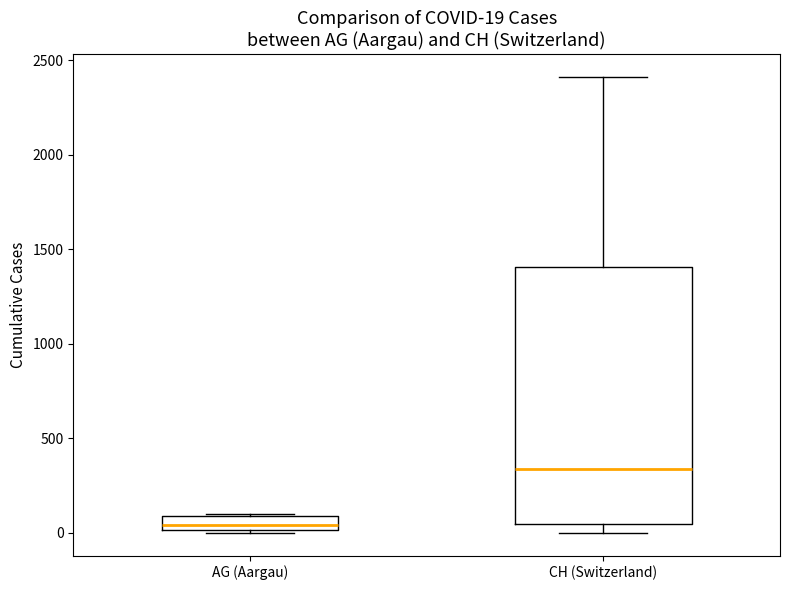

Which box has the lowest median line?

AG (Aargau)